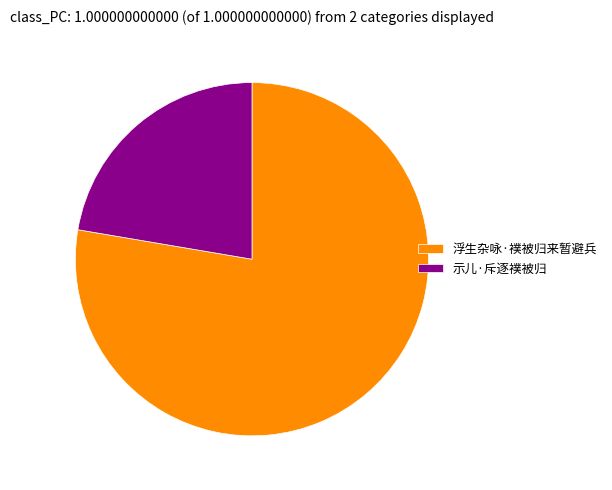

True or false: 浮生杂咏·襆被归来暂避兵 accounts for 71% of the total.

False